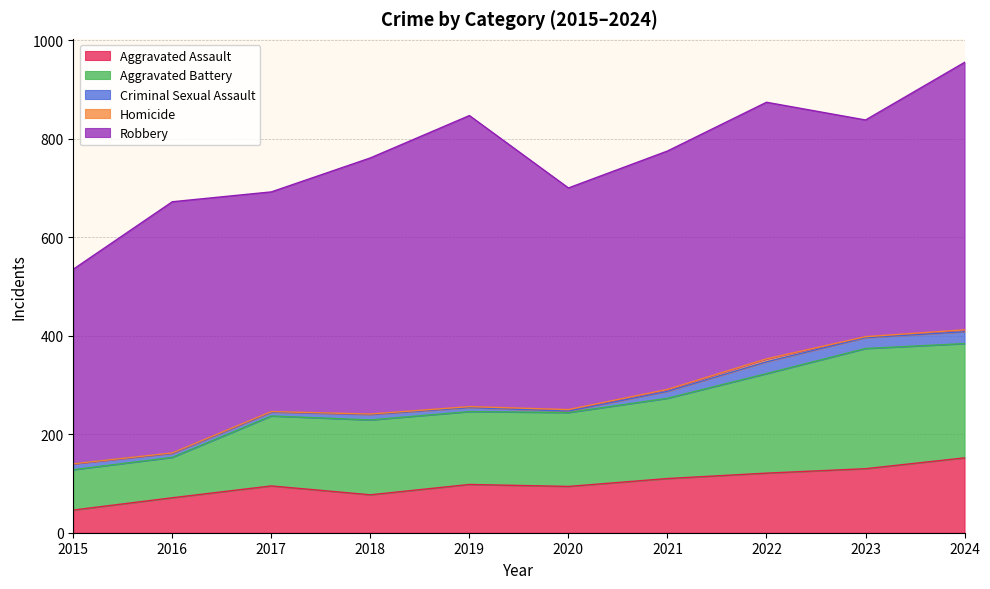

What is the spread (max minus min) of values at 2020?

447